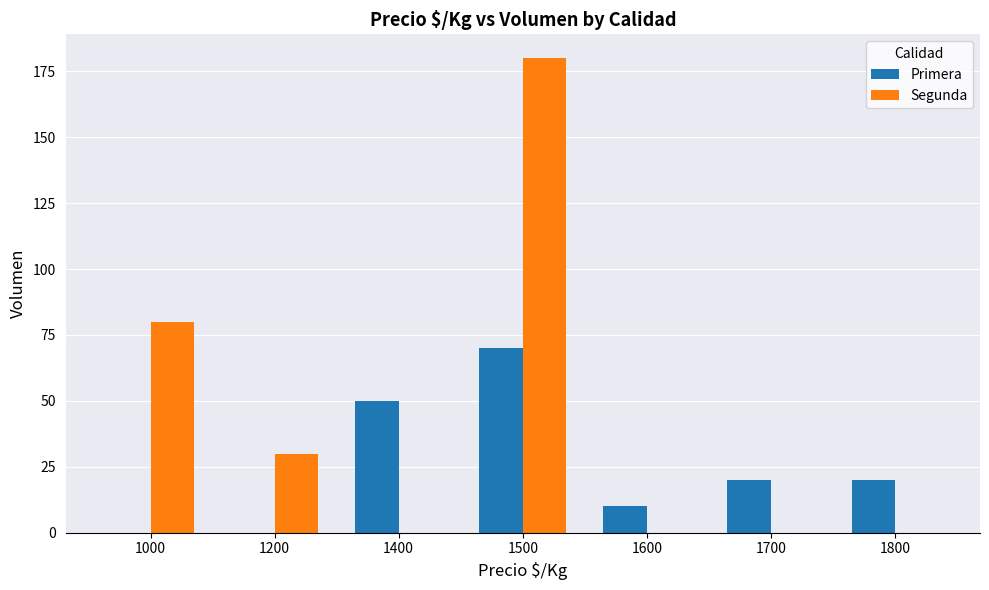

The Segunda series shows 7 at 1200. True or false?

False